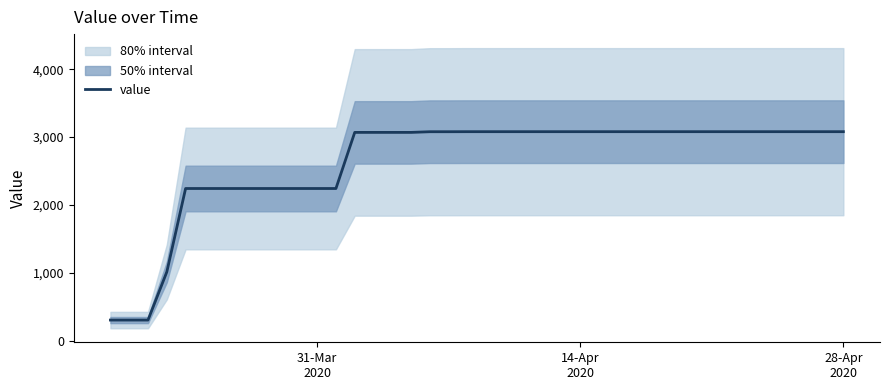

What is the lowest value of the value series?

302.4